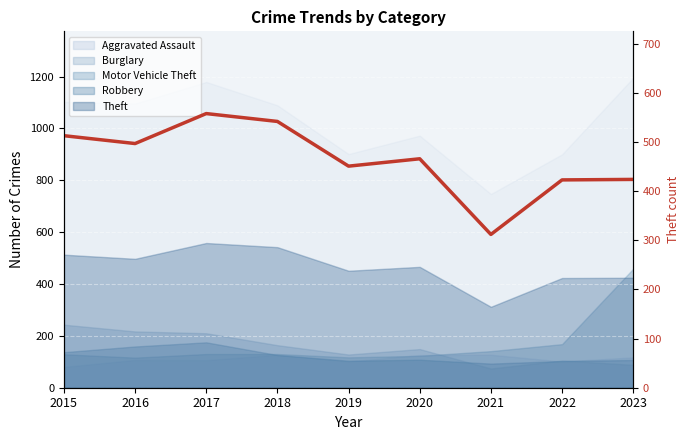

What is the sum of all values?

4186